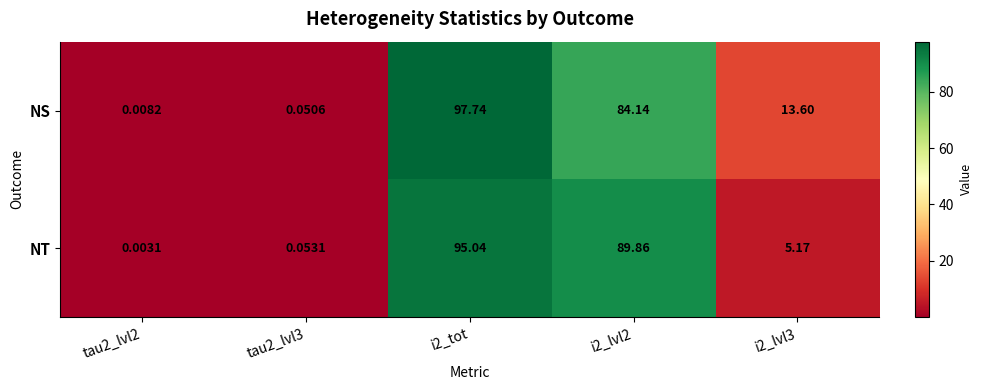

List the series in order of their peak value, lowest first.

NT, NS